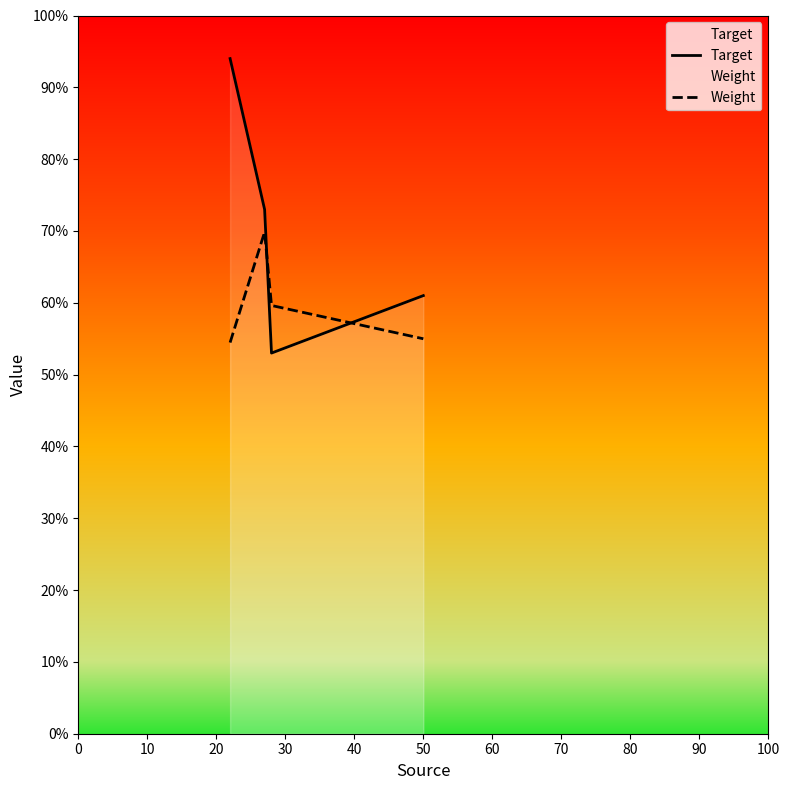

True or false: Target has more than 2 interior local peaks.

False